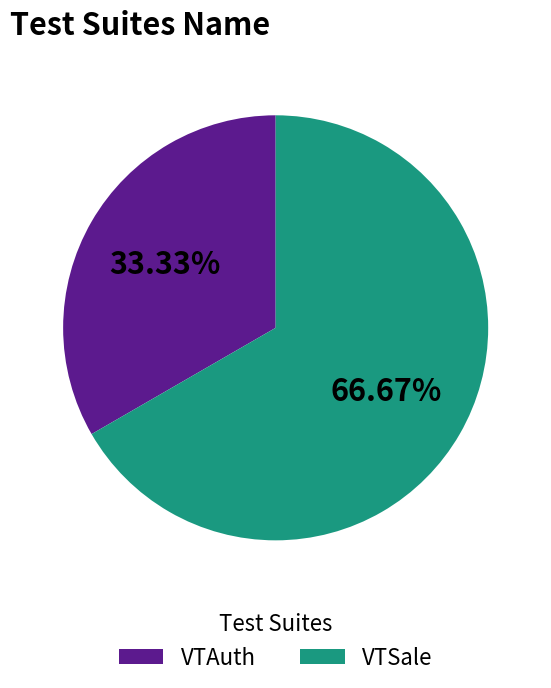

How many slices are in this pie chart?

2